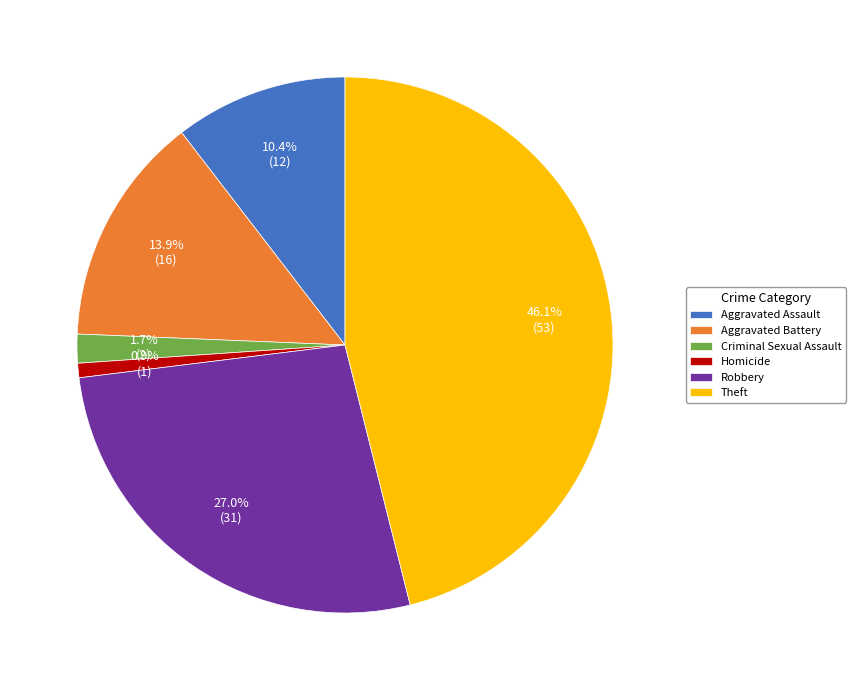

What is the ratio of the value at Aggravated Battery to the value at Aggravated Assault?

1.3